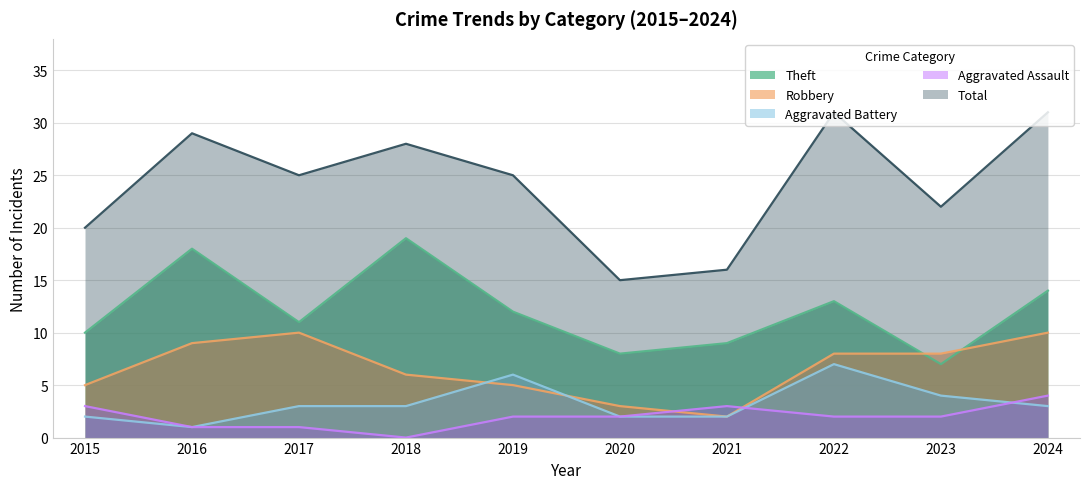

What is the highest value of the Total series?

31